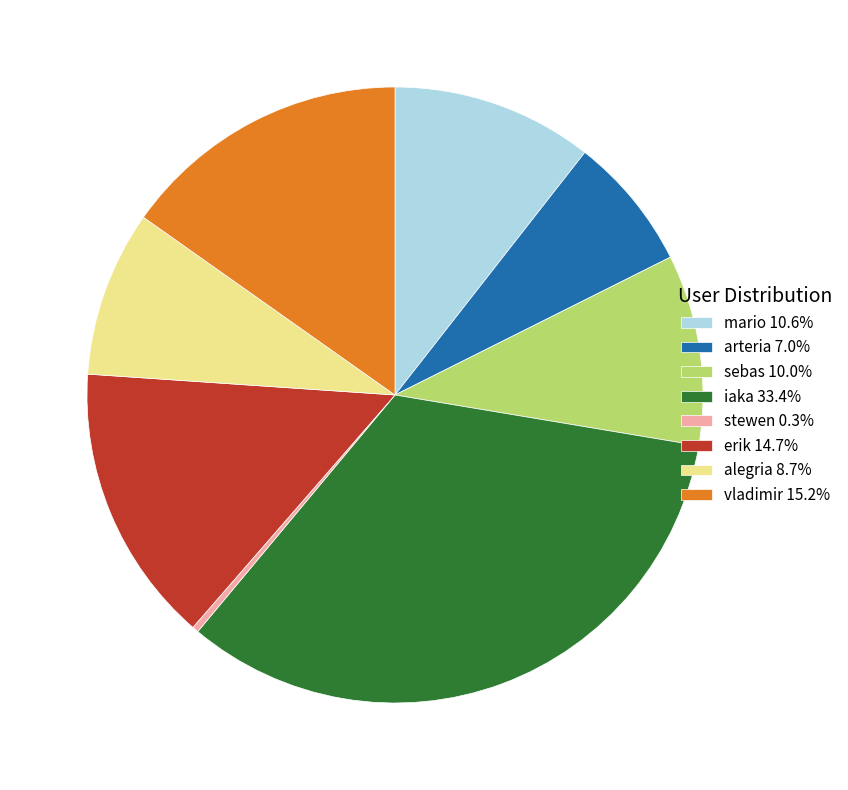

Combined, do erik 14.7% and arteria 7.0% account for over 50%?

No